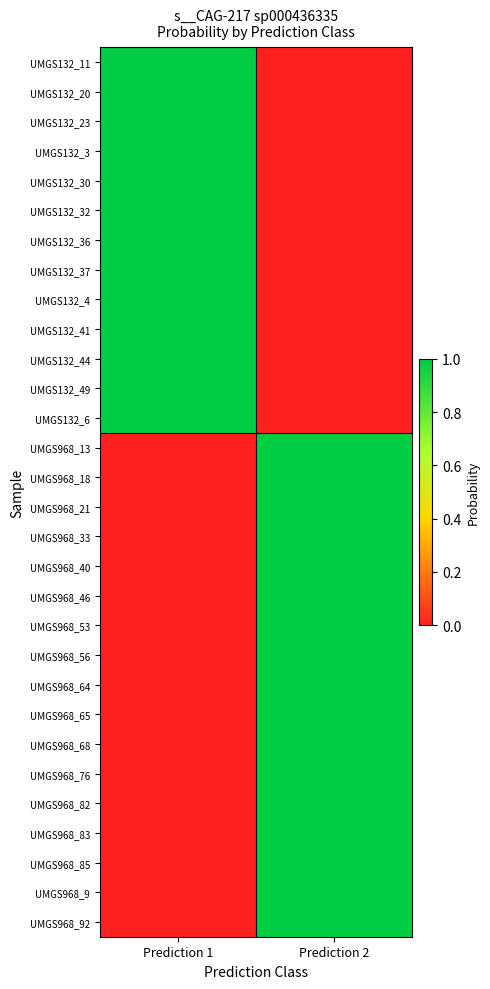

What is the spread (max minus min) of values at Prediction 2?

1.0